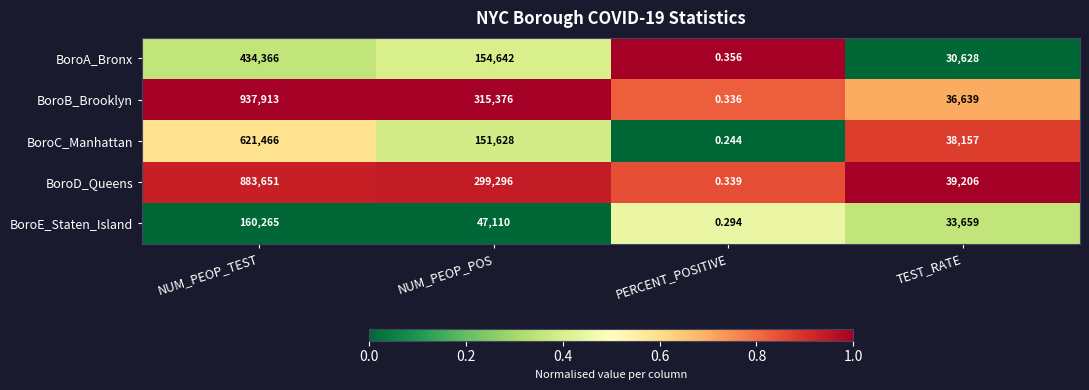

At which label does BoroE_Staten_Island first exceed 47110?

NUM_PEOP_TEST